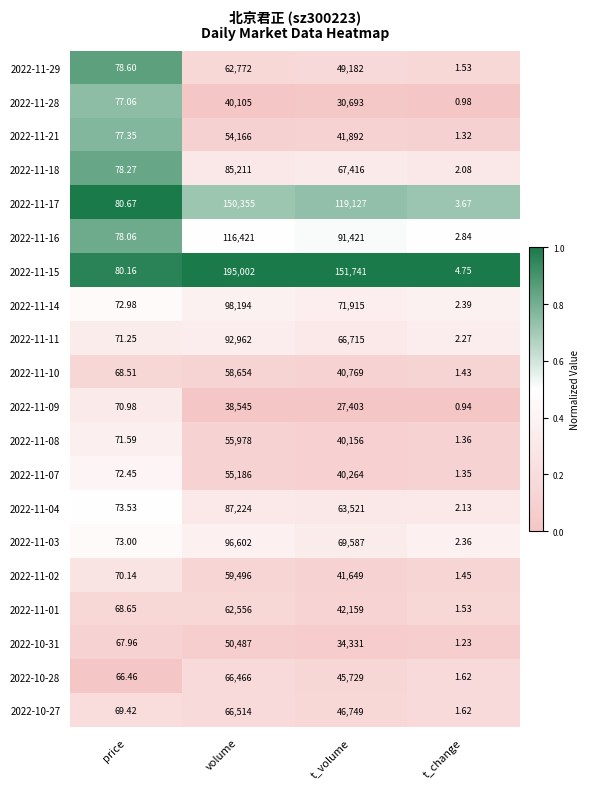

At which category is the sum across all series the highest?

volume